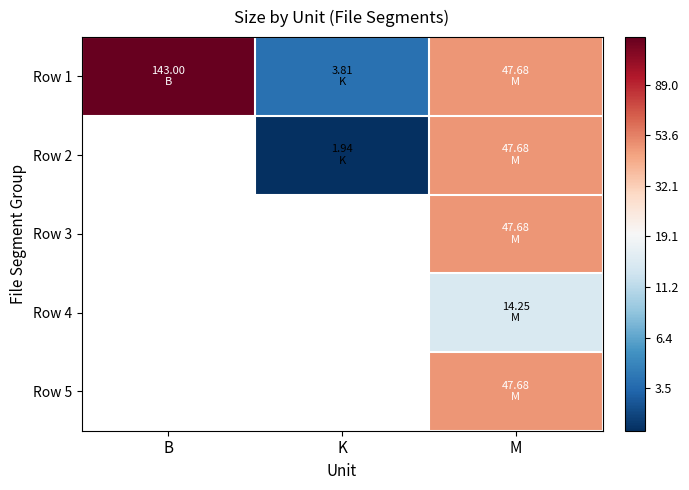

Which series has the widest spread of values?

Row 1